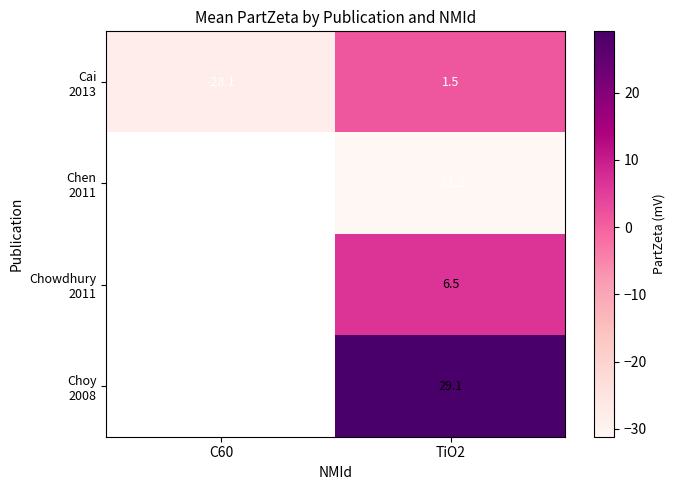

At which category is the sum across all series the highest?

TiO2